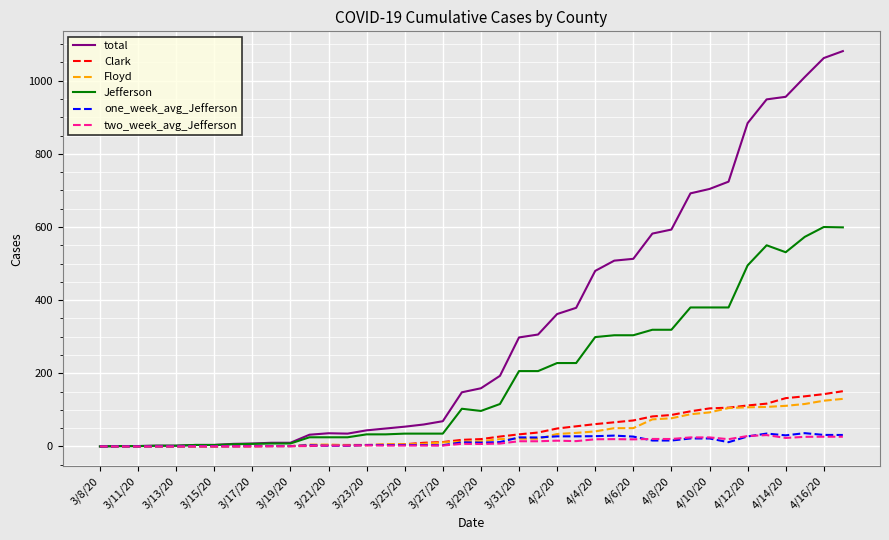

What is the difference between the maximum and second lowest values in the total series?

1080.0